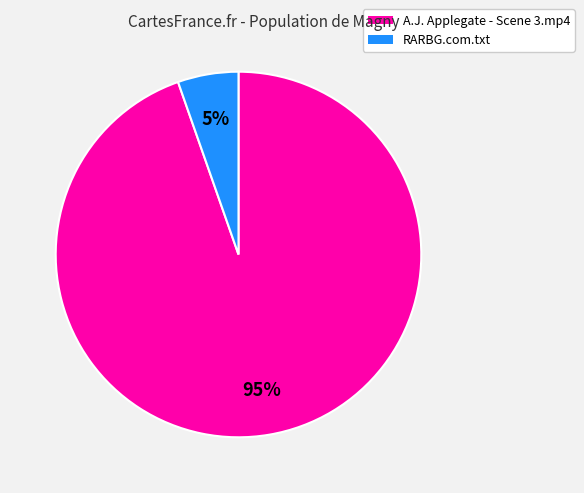

Rank the categories by value from highest to lowest.

A.J. Applegate - Scene 3.mp4, RARBG.com.txt